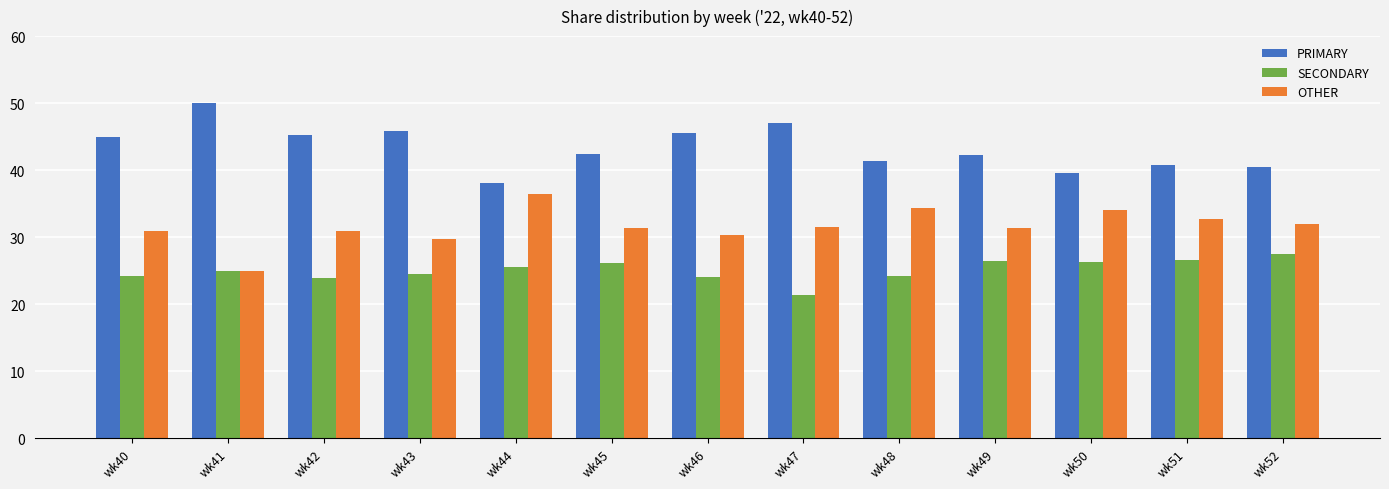

Rank the series at wk43 from highest to lowest value.

PRIMARY, OTHER, SECONDARY